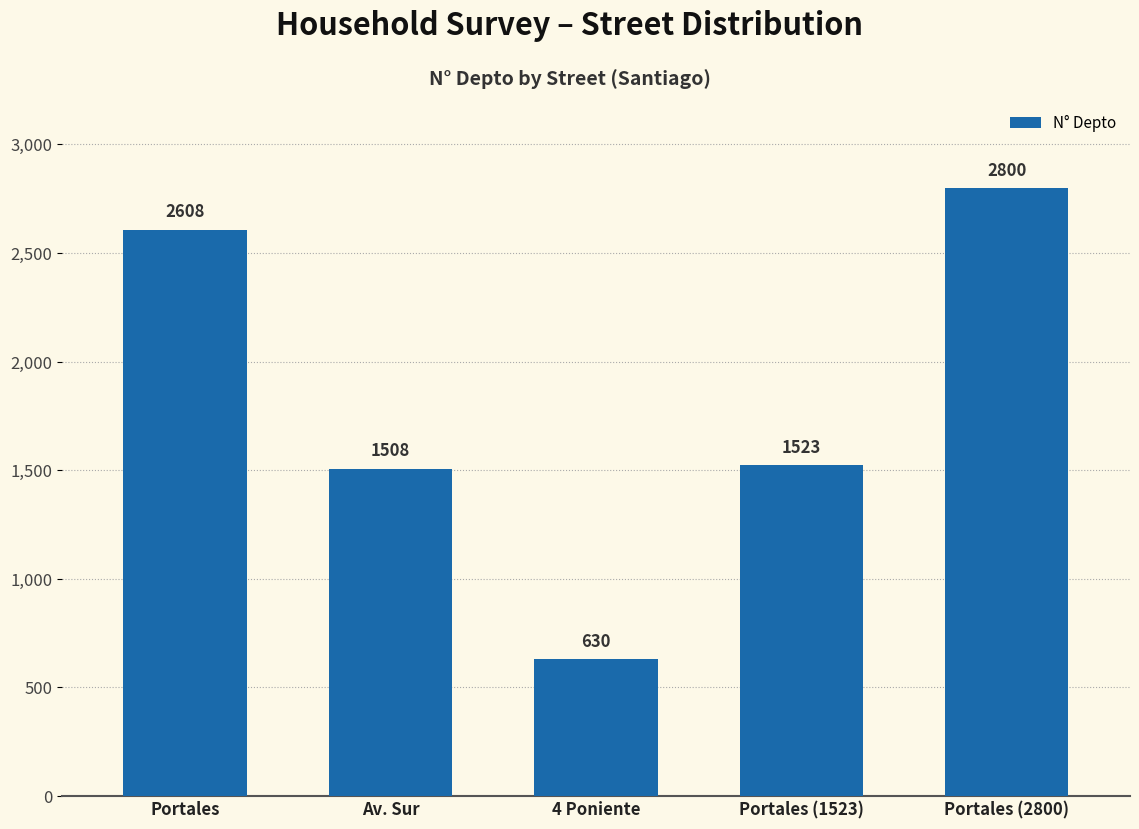

What is the label of the 4th bar from the left?

Portales (1523)